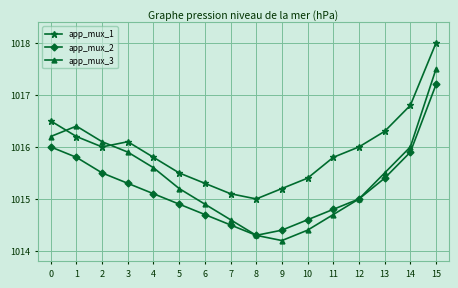

What is the difference between the second highest and second lowest values in the app_mux_3 series?

2.1